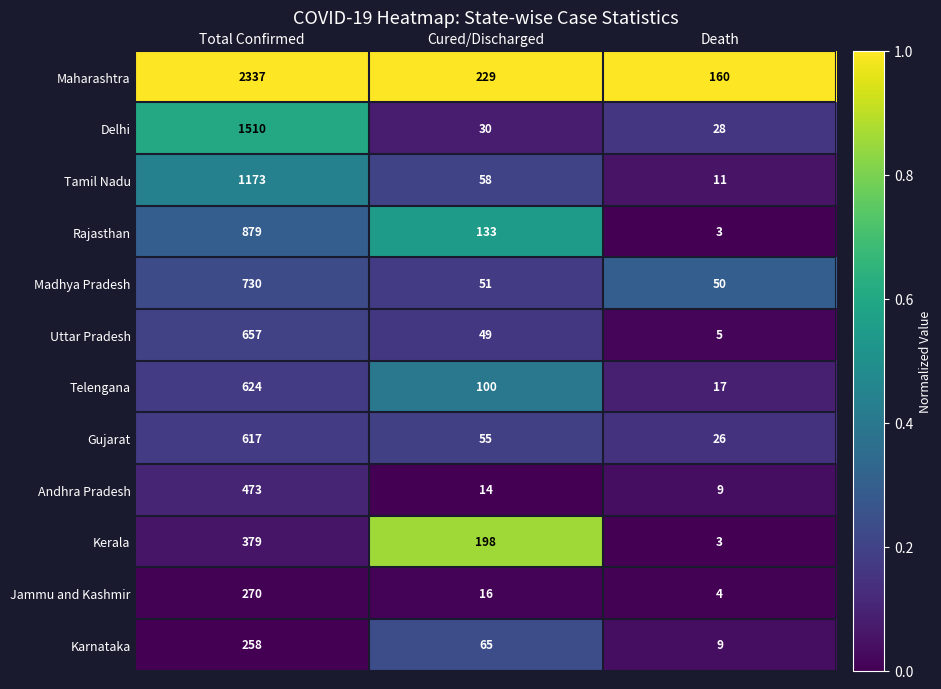

Rank the series by their maximum value, from lowest to highest.

Karnataka, Jammu and Kashmir, Kerala, Andhra Pradesh, Gujarat, Telengana, Uttar Pradesh, Madhya Pradesh, Rajasthan, Tamil Nadu, Delhi, Maharashtra